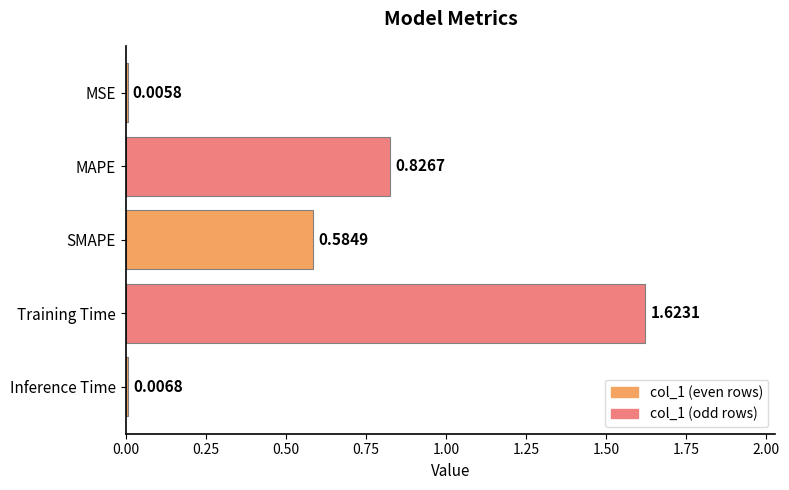

What is the sum of all values?

3.0